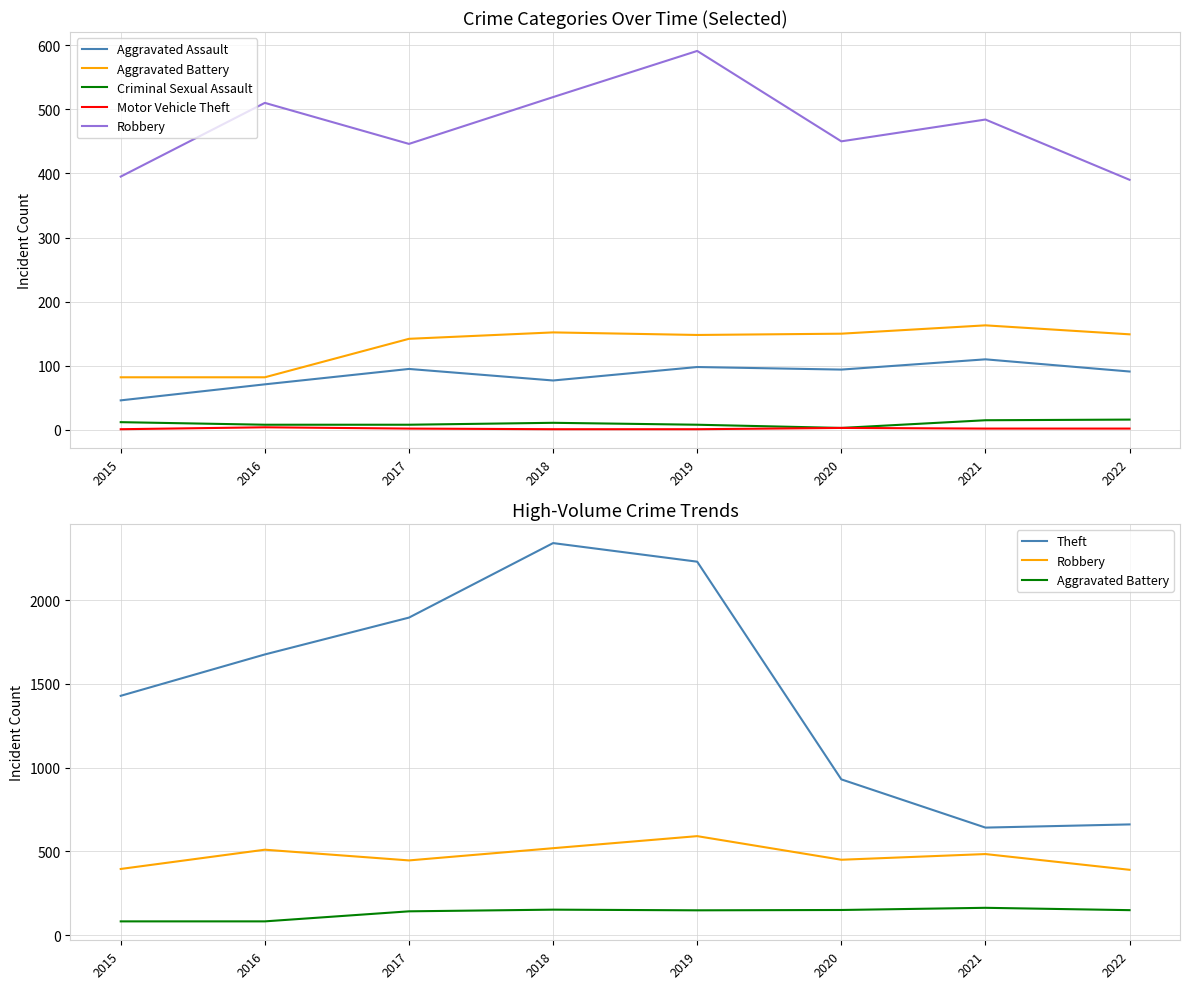

In Aggravated Assault, how many points are higher than both neighbors (excluding endpoints)?

3